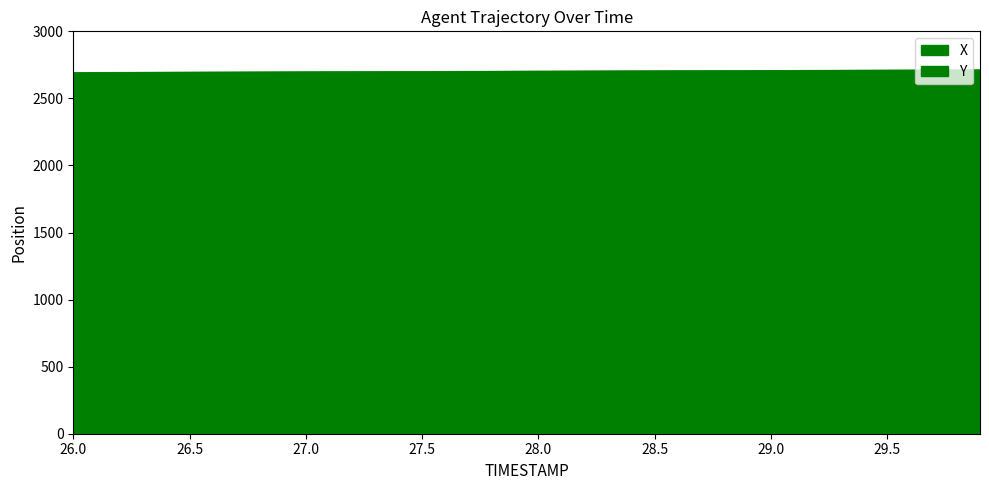

True or false: X and Y cross at least once.

False